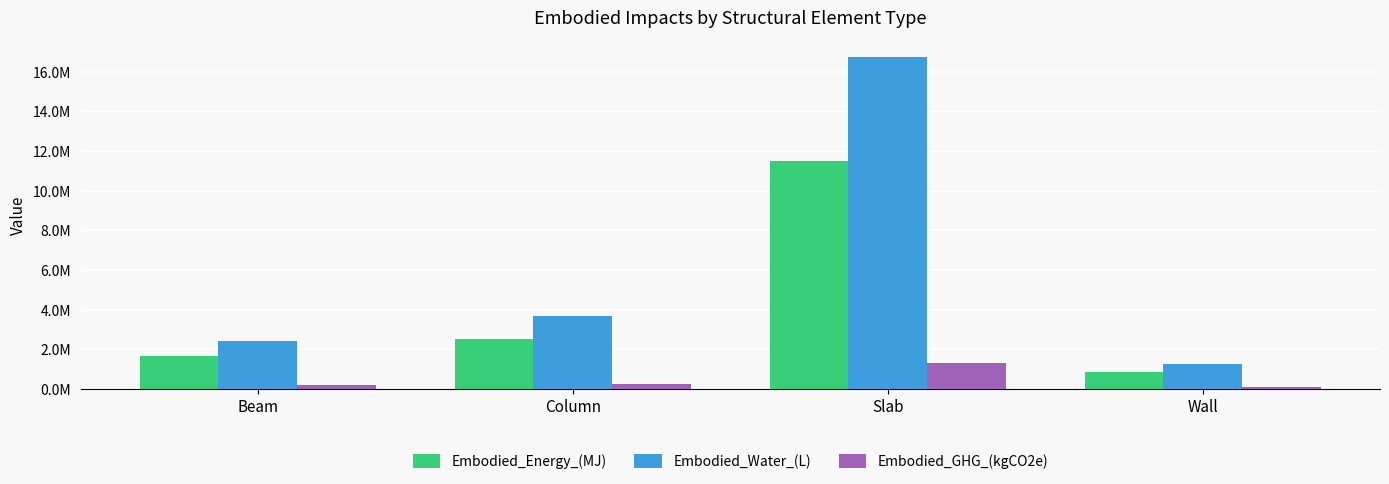

What is the total value across all series at Beam?

4292572.2